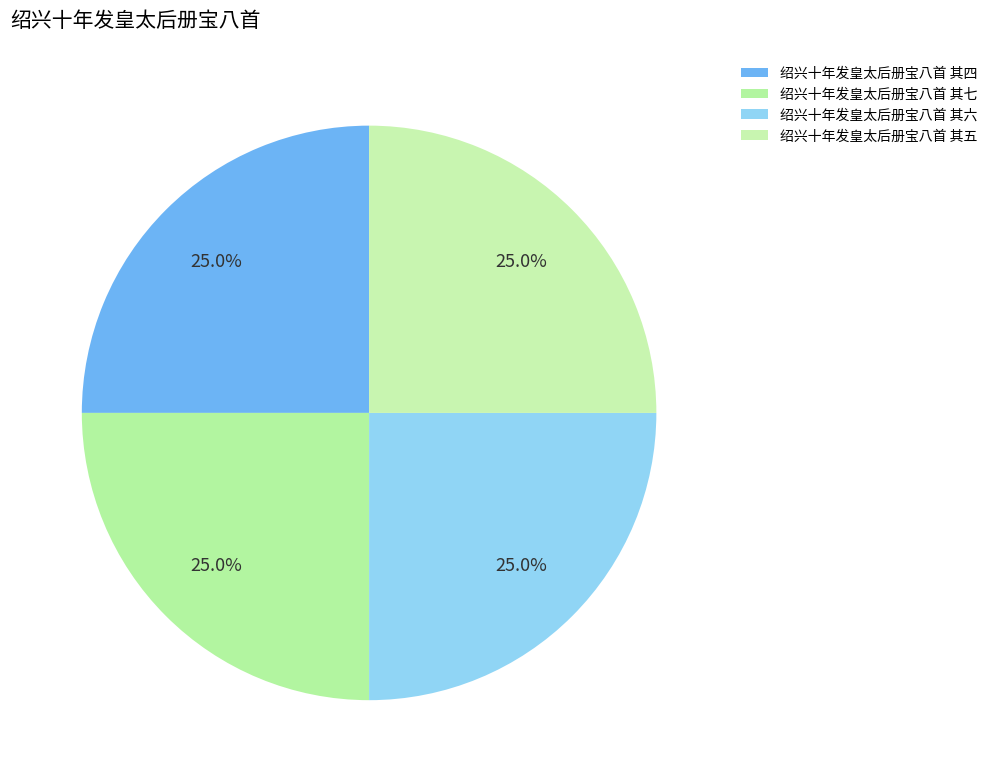

Is it true that 绍兴十年发皇太后册宝八首 其五 is 25% of the pie?

True